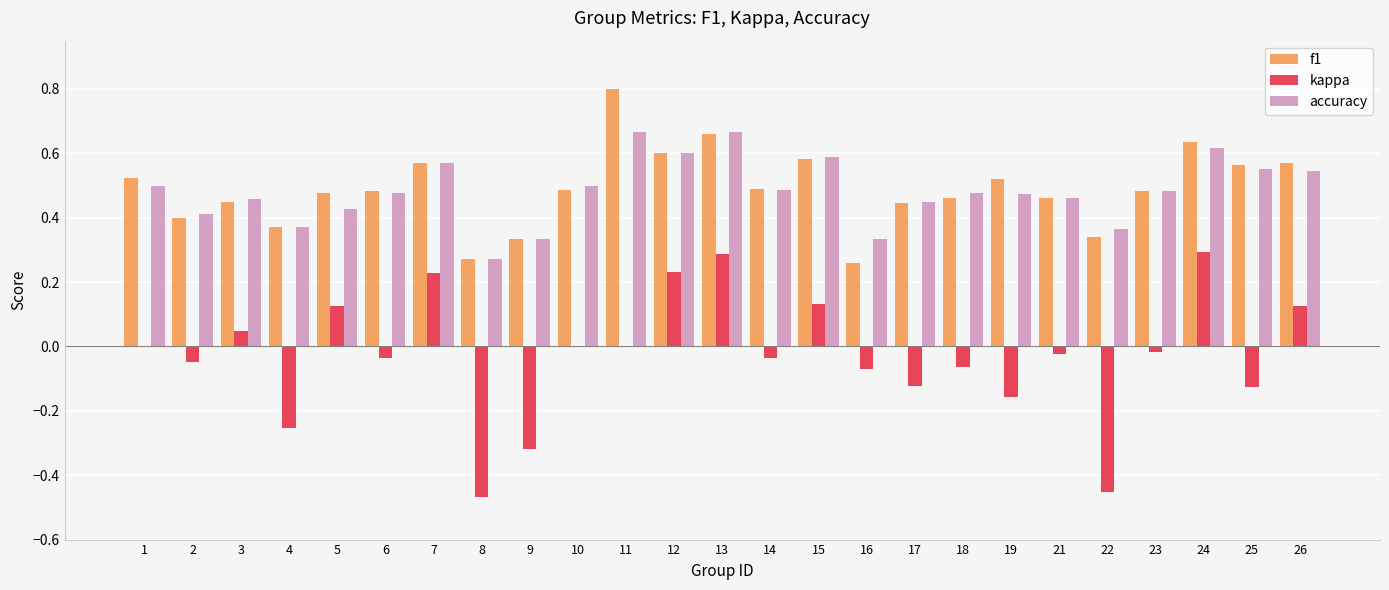

What is the sum of all f1 values?

12.2